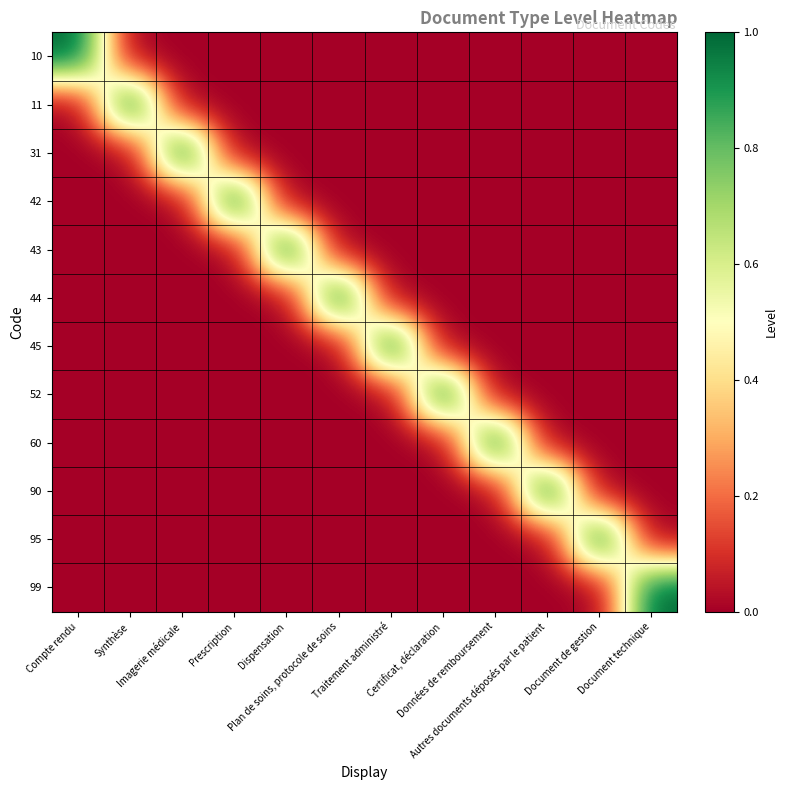

Between Plan de soins, protocole de soins and Certificat, déclaration, which is larger?

Plan de soins, protocole de soins